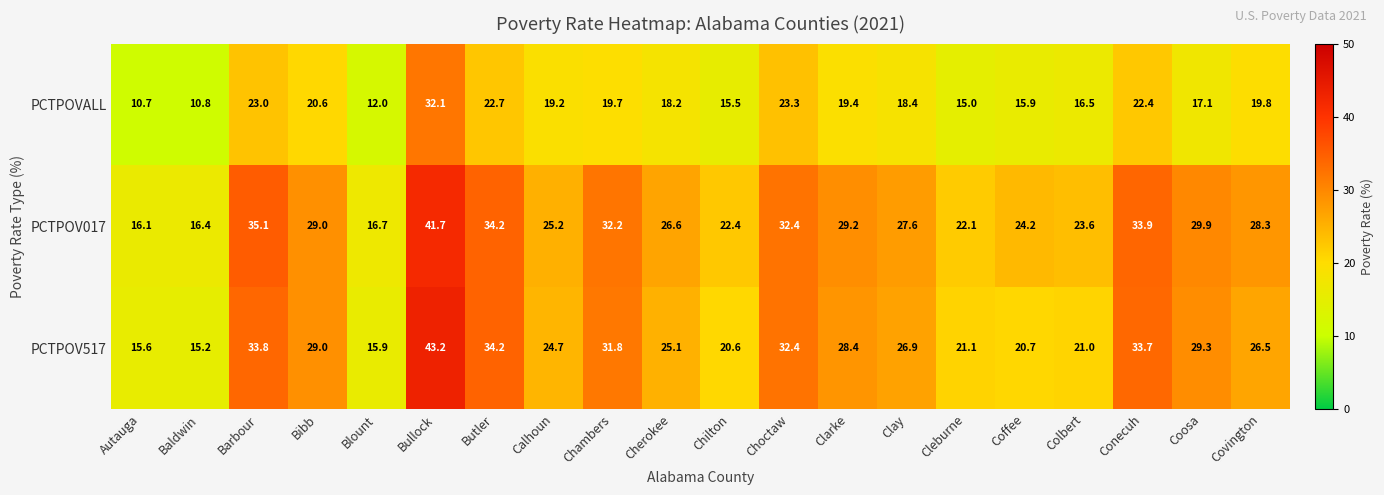

At which category does the chart reach its peak across all series?

Bullock